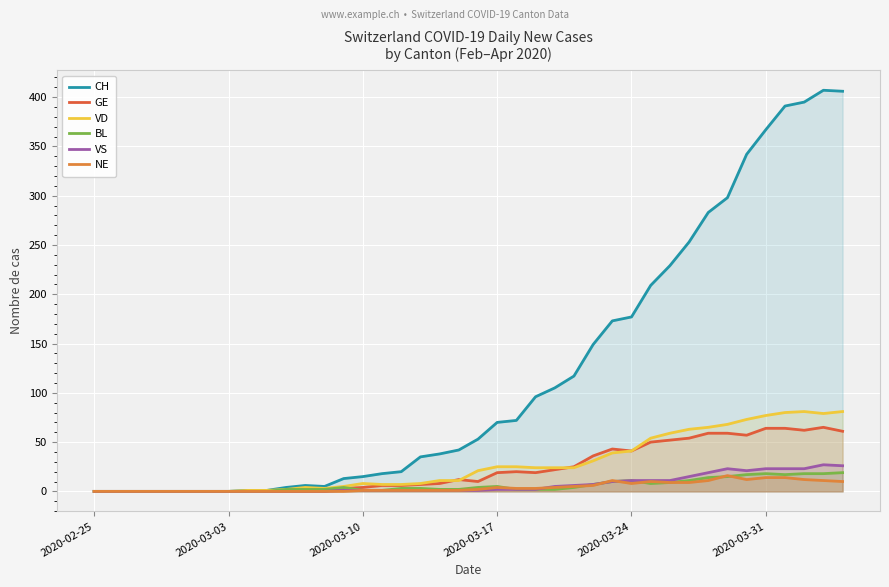

True or false: NE has more than 2 interior local peaks.

True